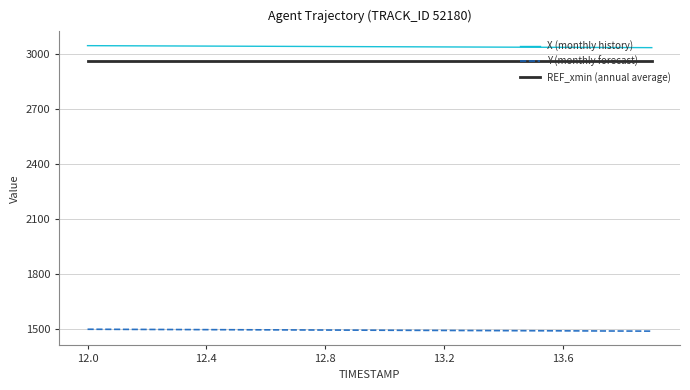

What is the smallest value displayed?

1490.1